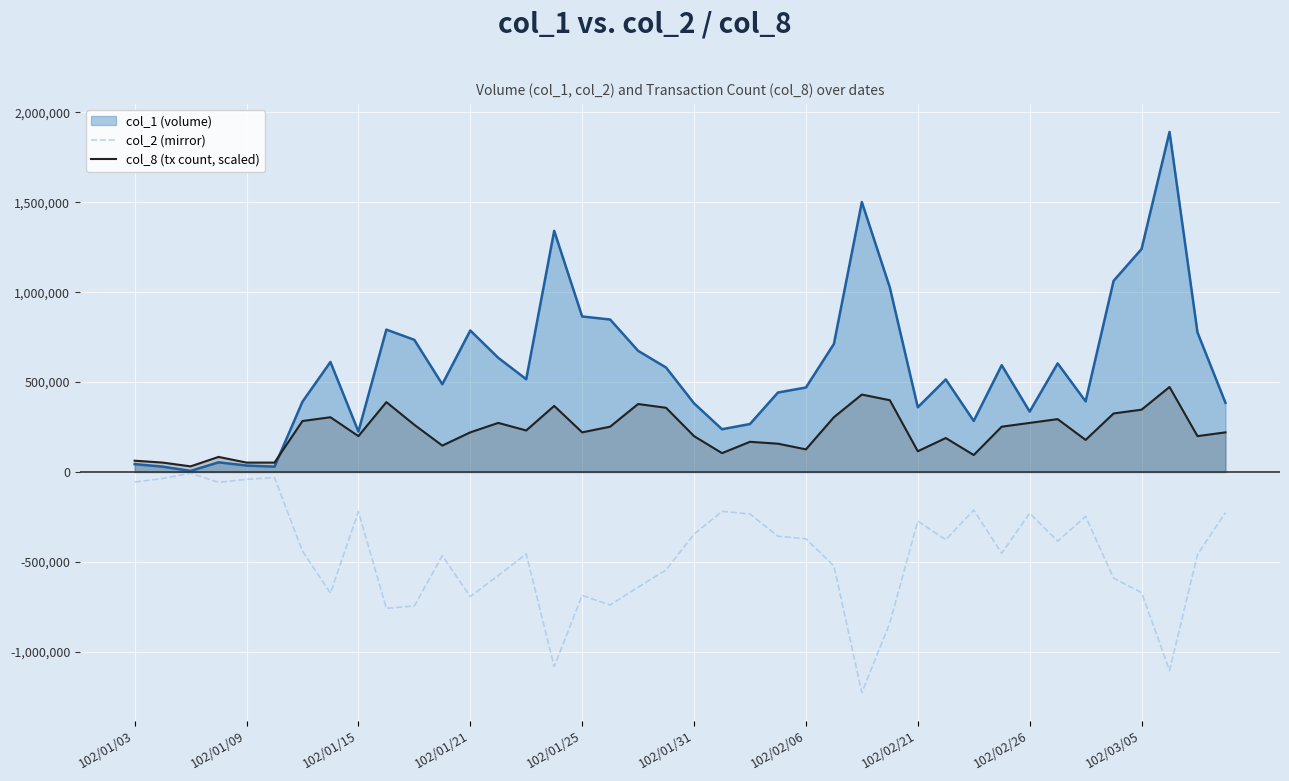

Rank the series by their maximum value, from highest to lowest.

col_1 (volume), col_8 (tx count, scaled), col_2 (mirror)